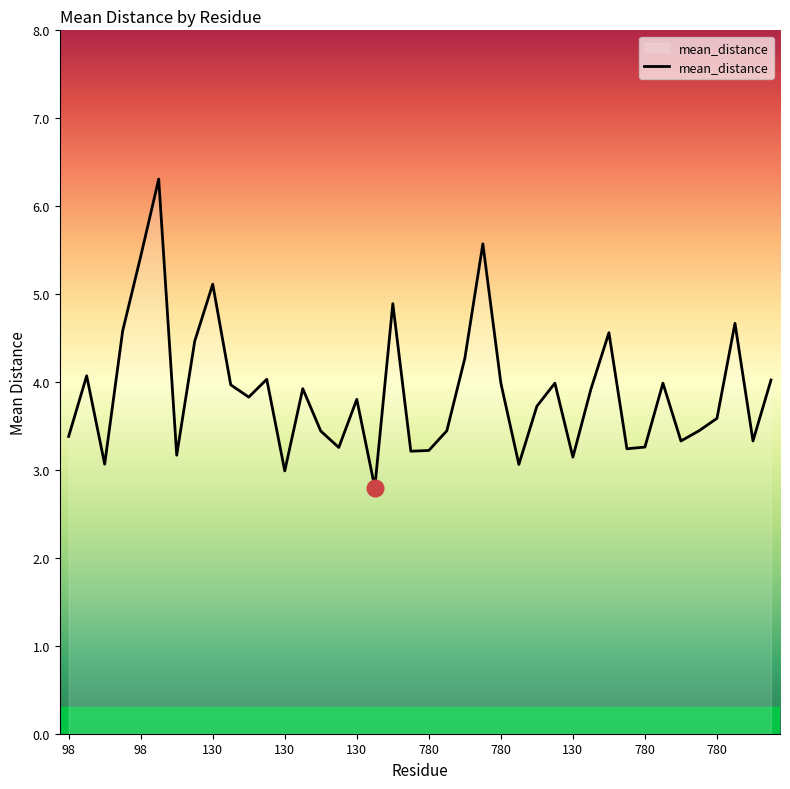

What is the greatest value displayed?

6.3